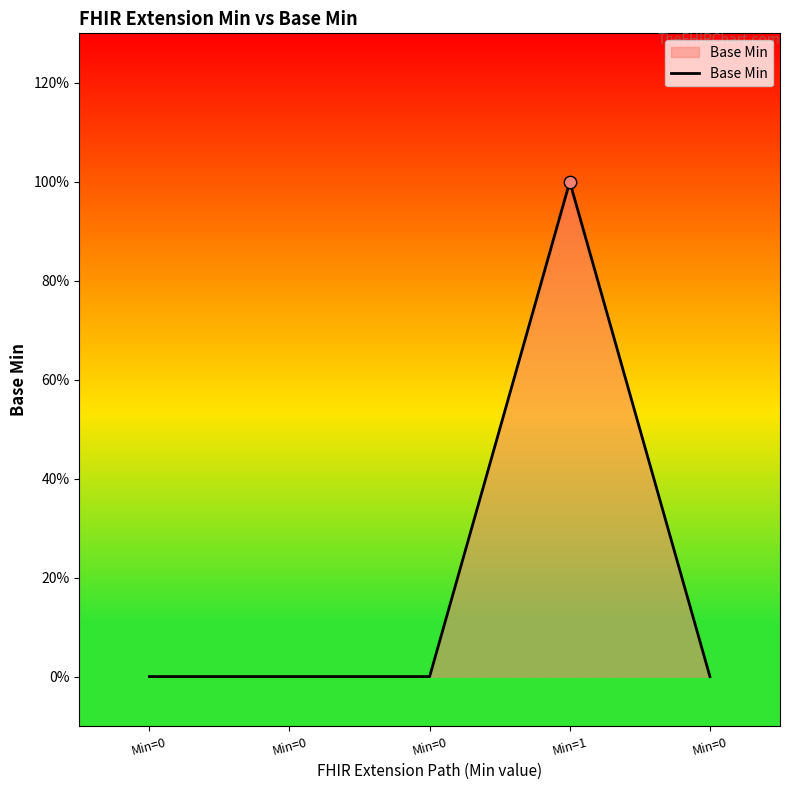

Between Min=0 and Min=0, which is larger?

Min=0